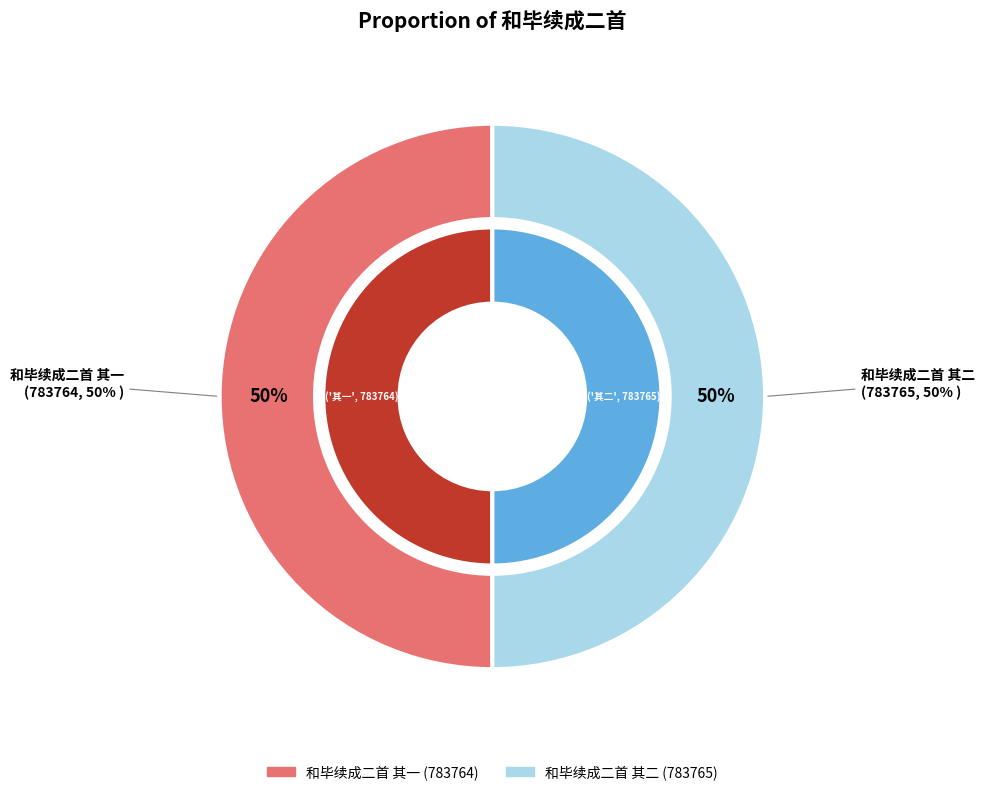

How many slices are in this pie chart?

2